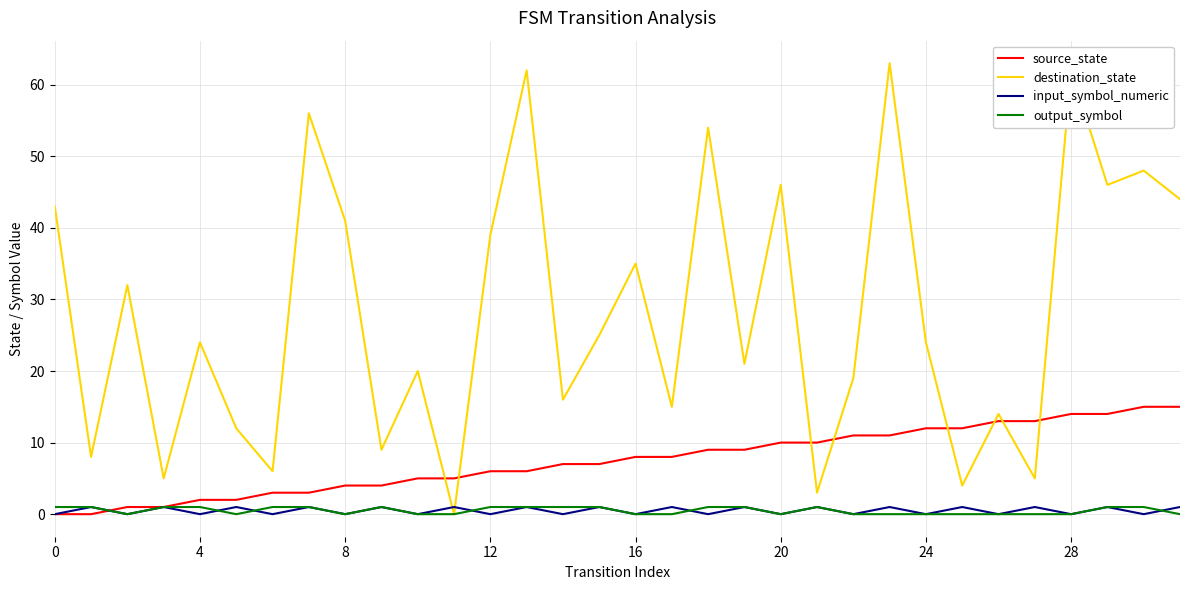

Which series has the largest total across all categories?

destination_state